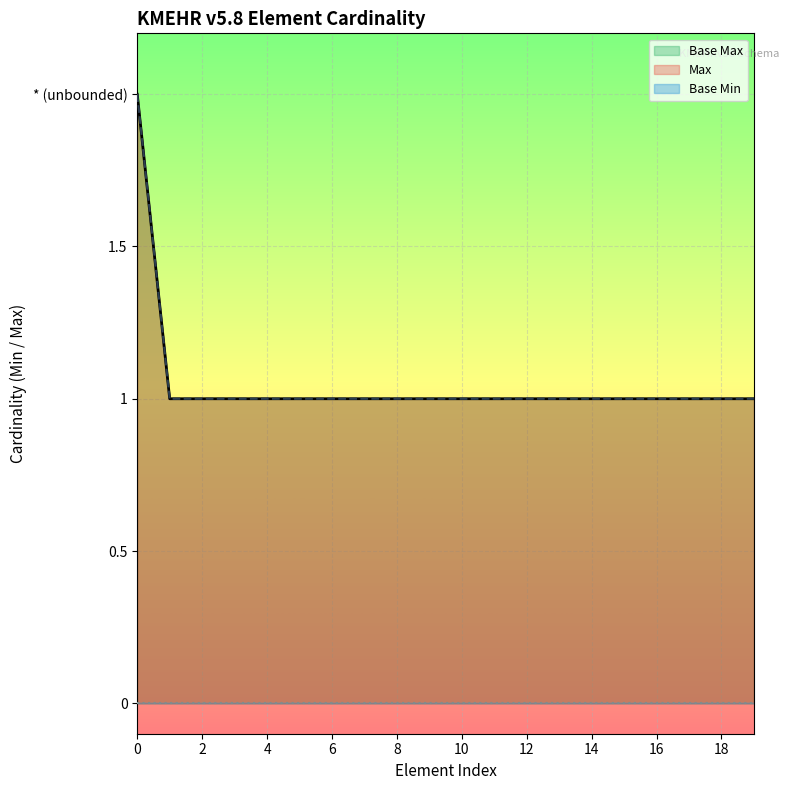

Count the number of data series in this chart.

3